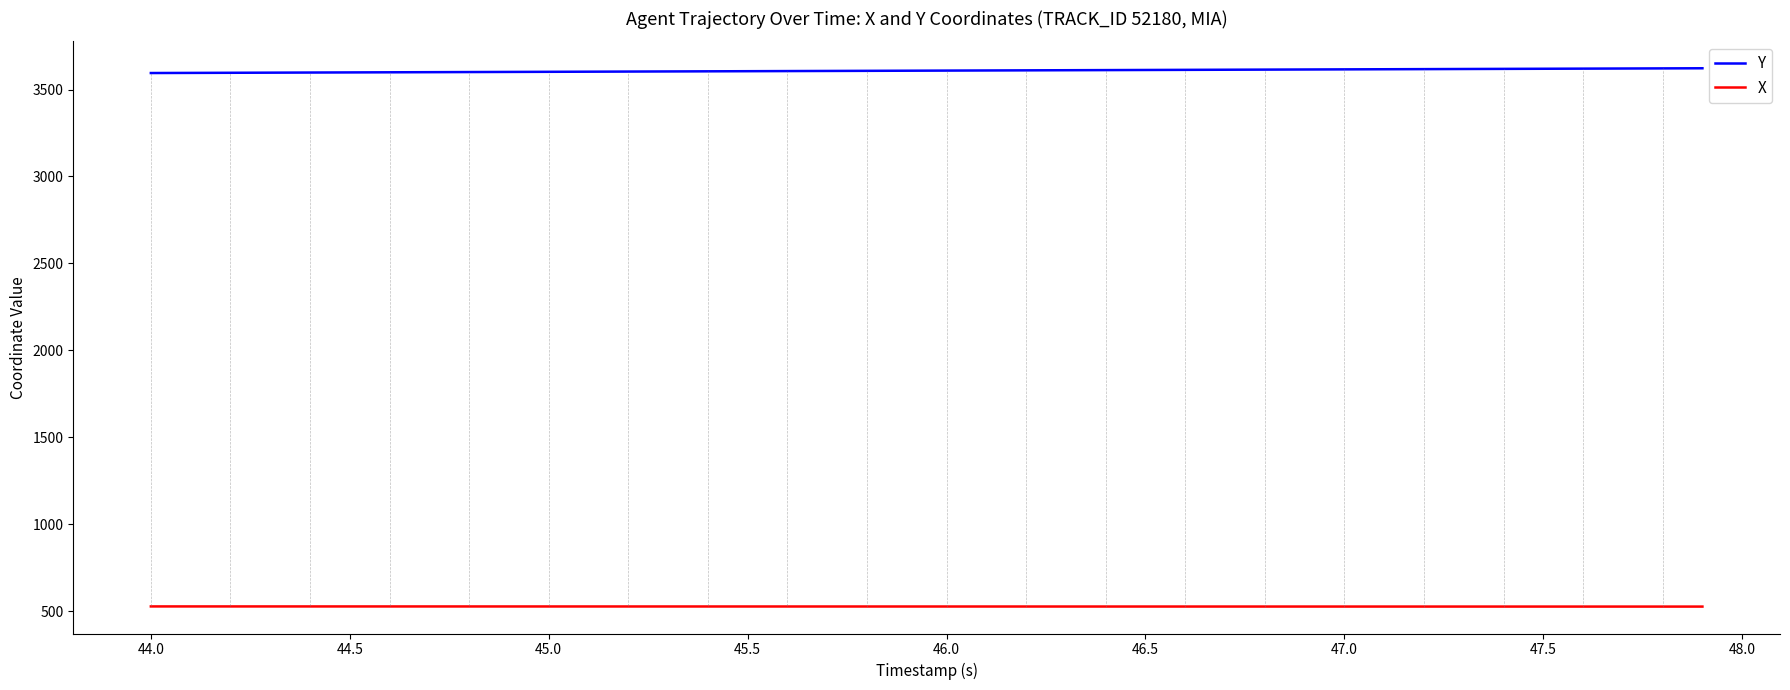

How many distinct data groups are displayed?

2